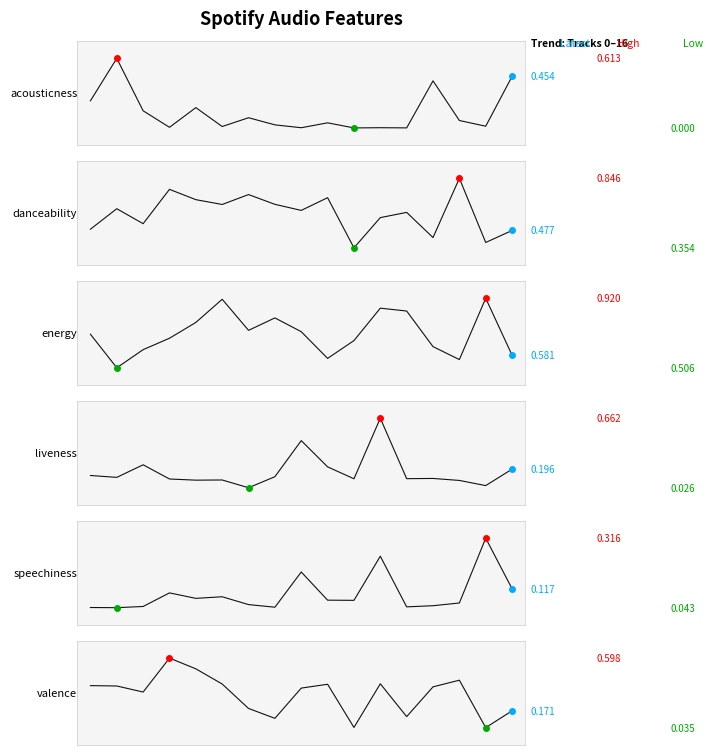

What is the value of the energy point at the 4th from the left?

0.7